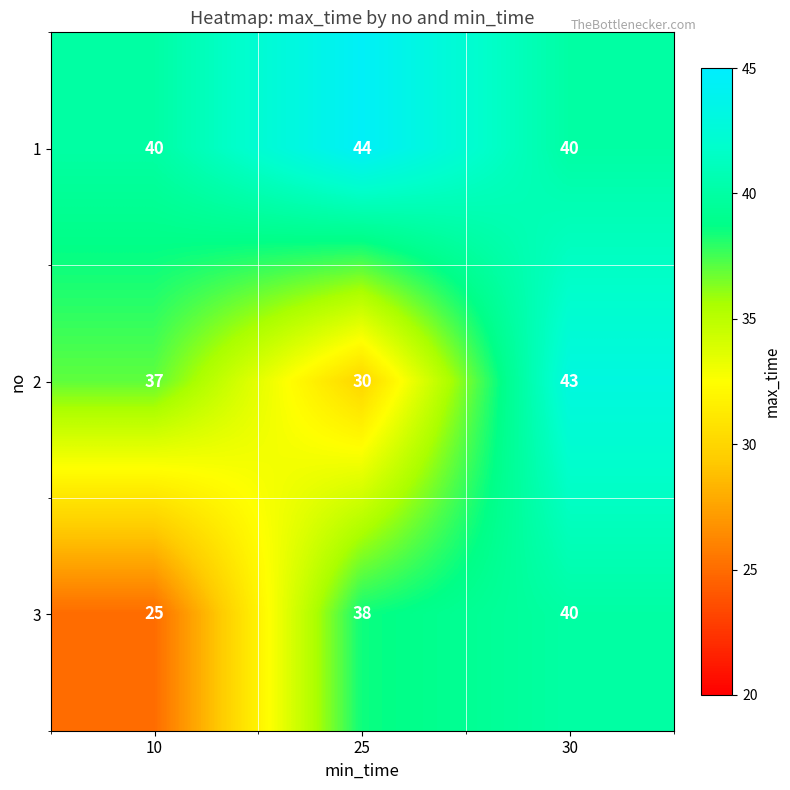

Is it true that 2 equals 14 at 10?

False